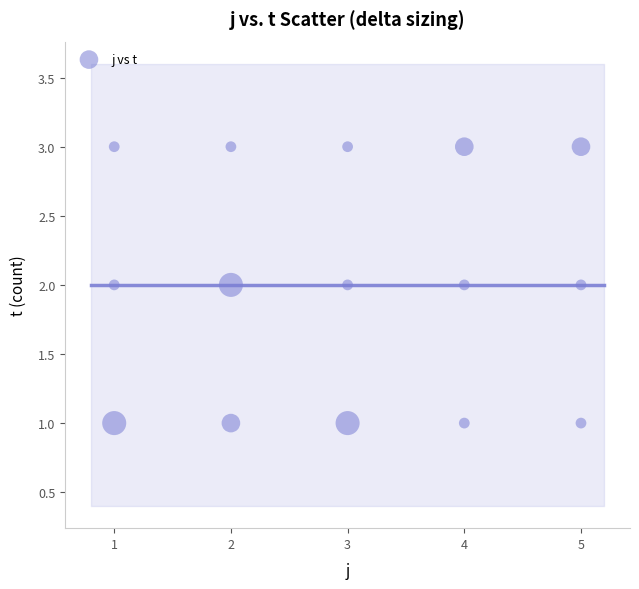

What is the range of X values (max minus min)?

4